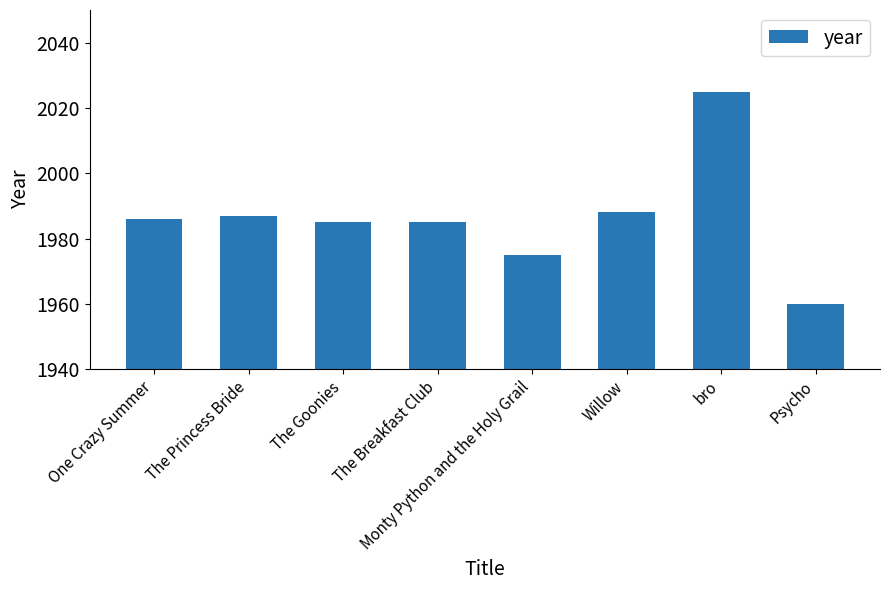

What is the value of the 1st bar from the left?

1986